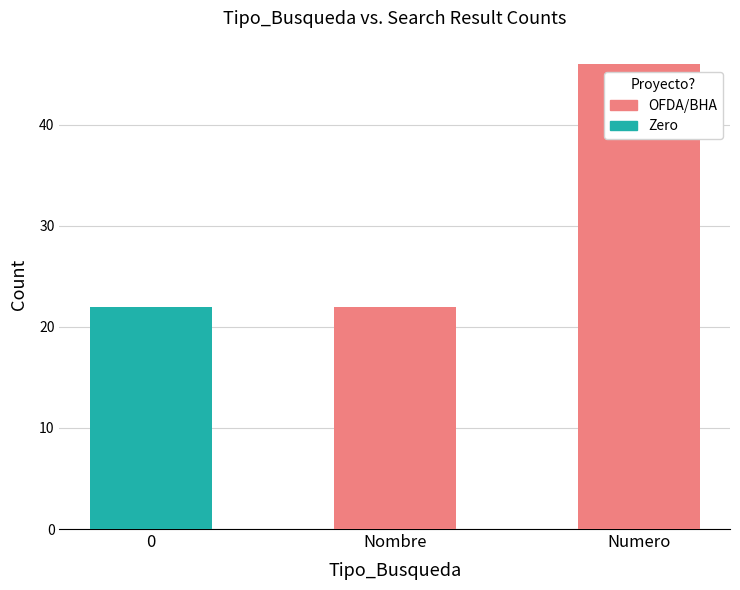

How many series are shown in this chart?

2